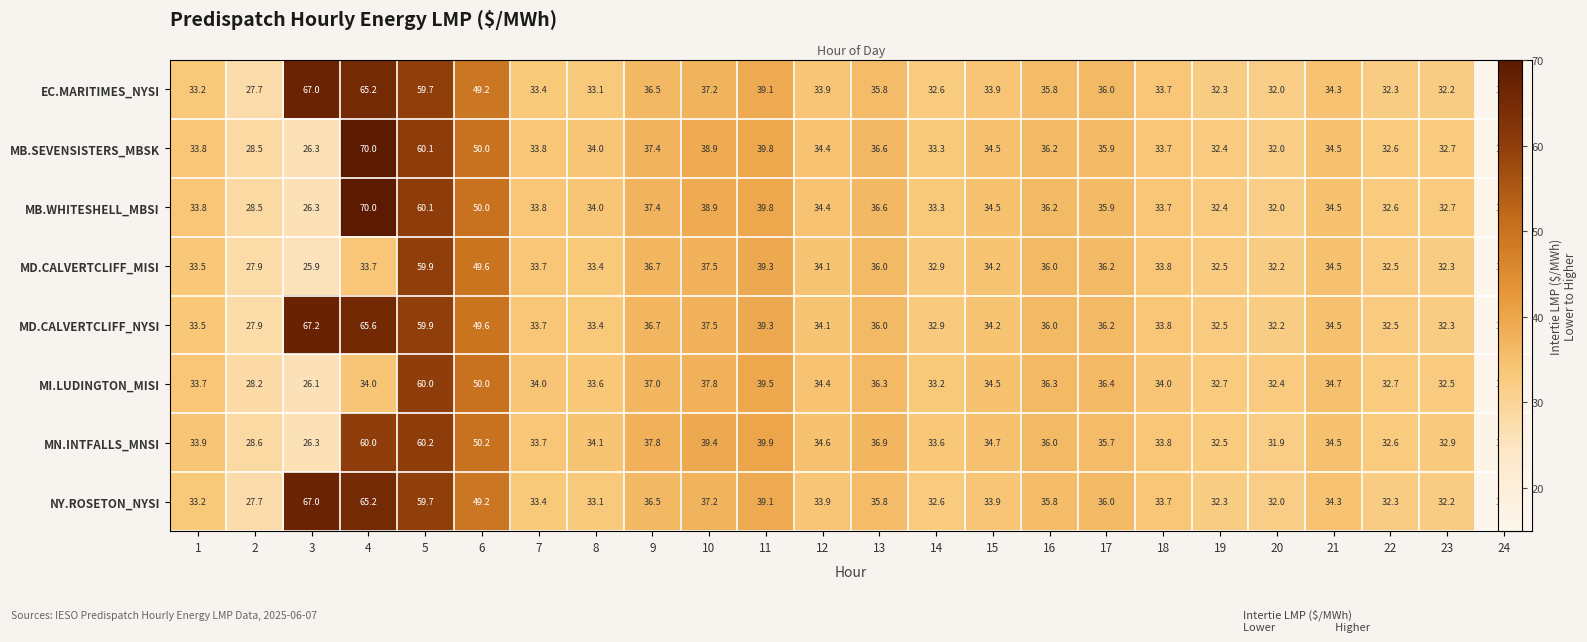

What is the greatest value displayed?

70.0